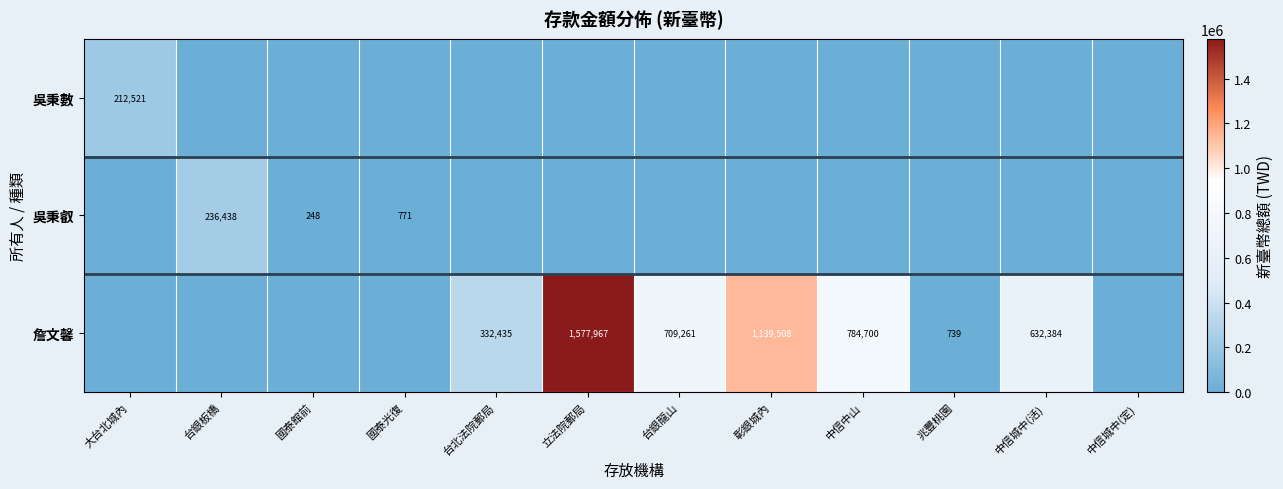

The 吳秉叡 series shows 1095 at 國泰光復. True or false?

False